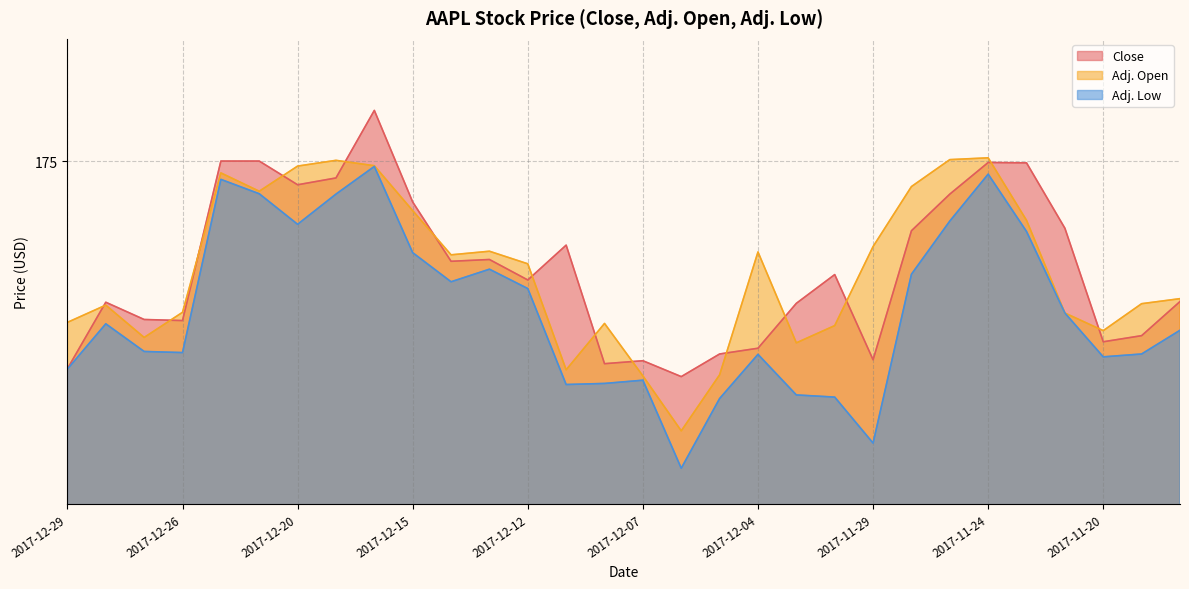

Rank the series at 2017-12-06 from highest to lowest value.

Close, Adj. Open, Adj. Low